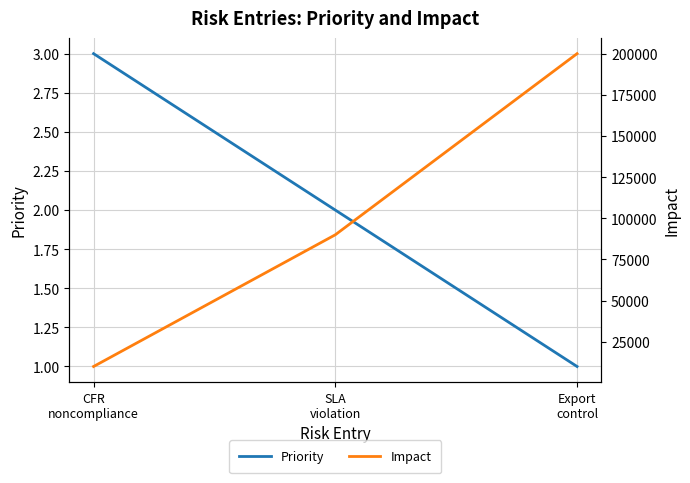

Which category has the lowest value across all series?

Export
control